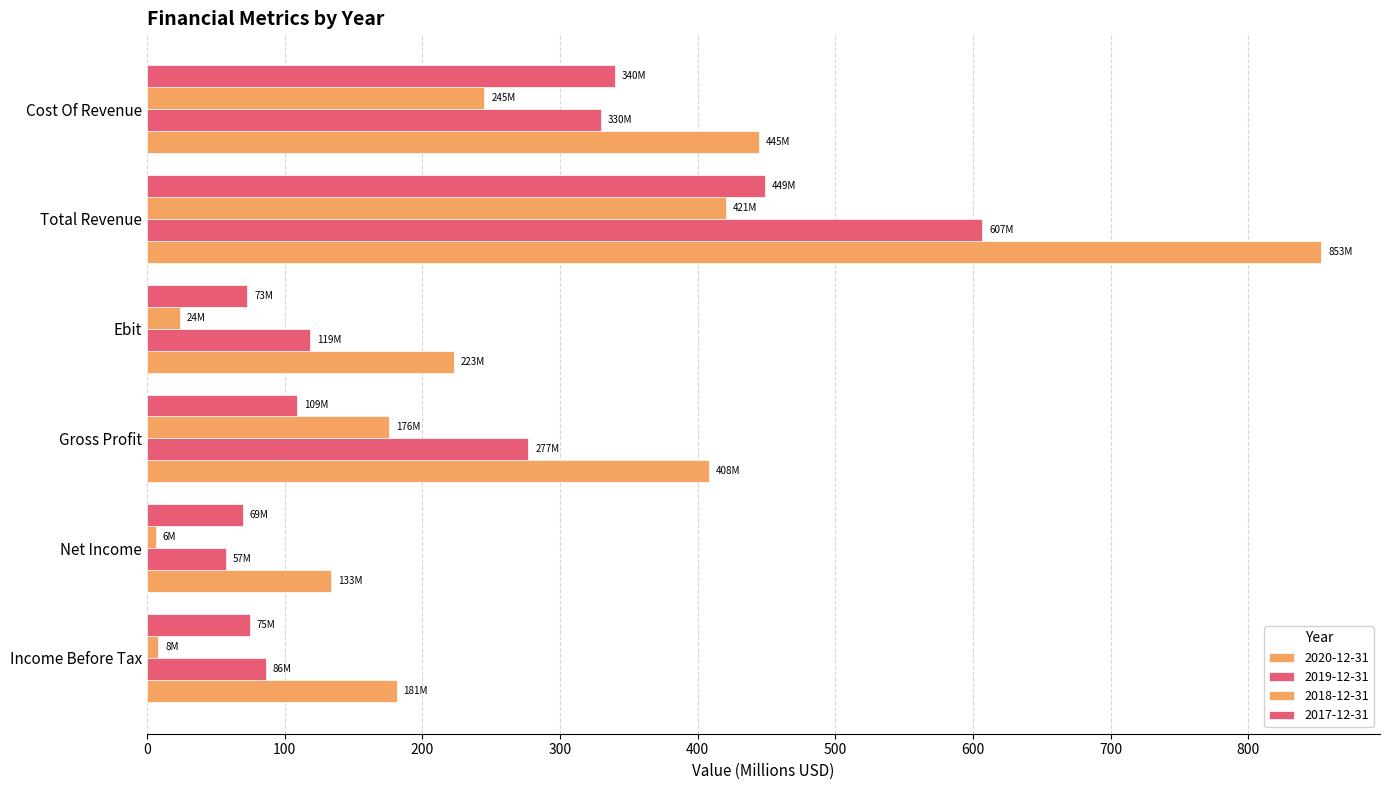

How many series are shown in this chart?

4